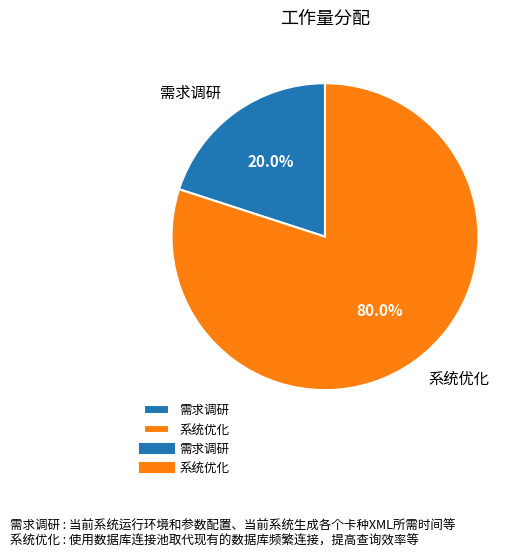

What portion of the pie excludes 系统优化?

20.0%